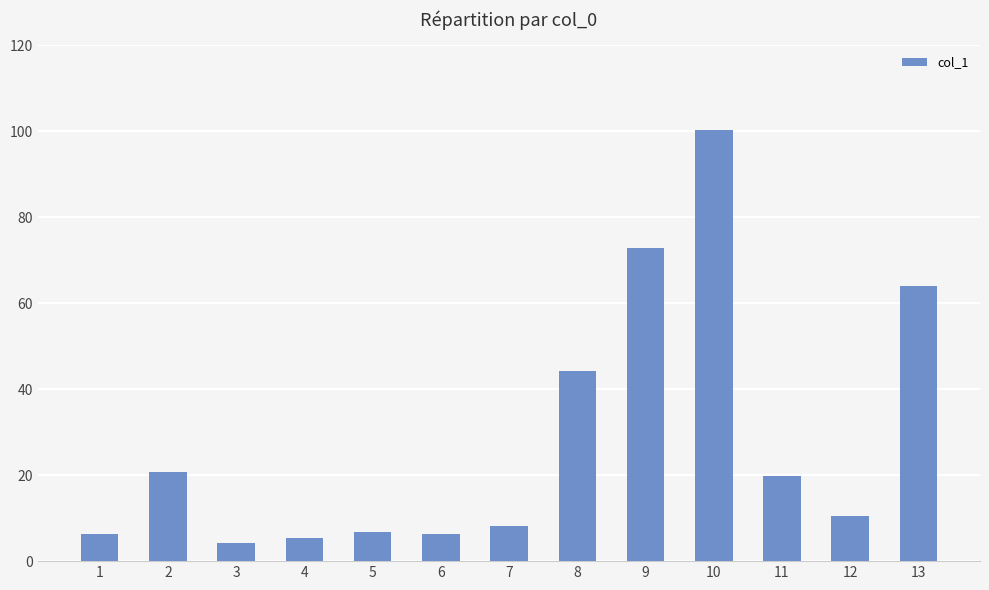

What is the value of the 1st bar from the left?

6.2